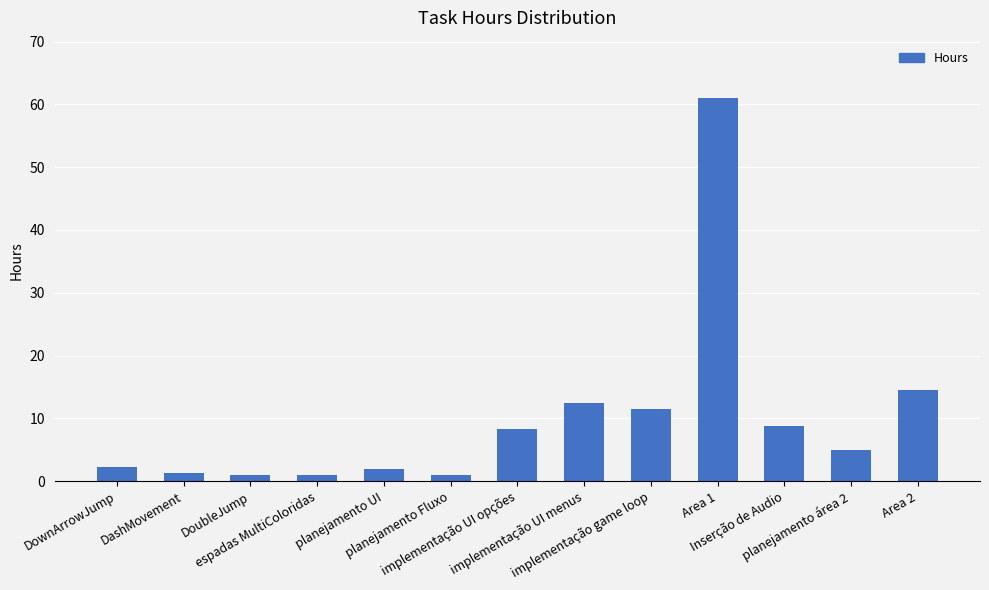

What is the value of the 5th bar from the left?

2.0